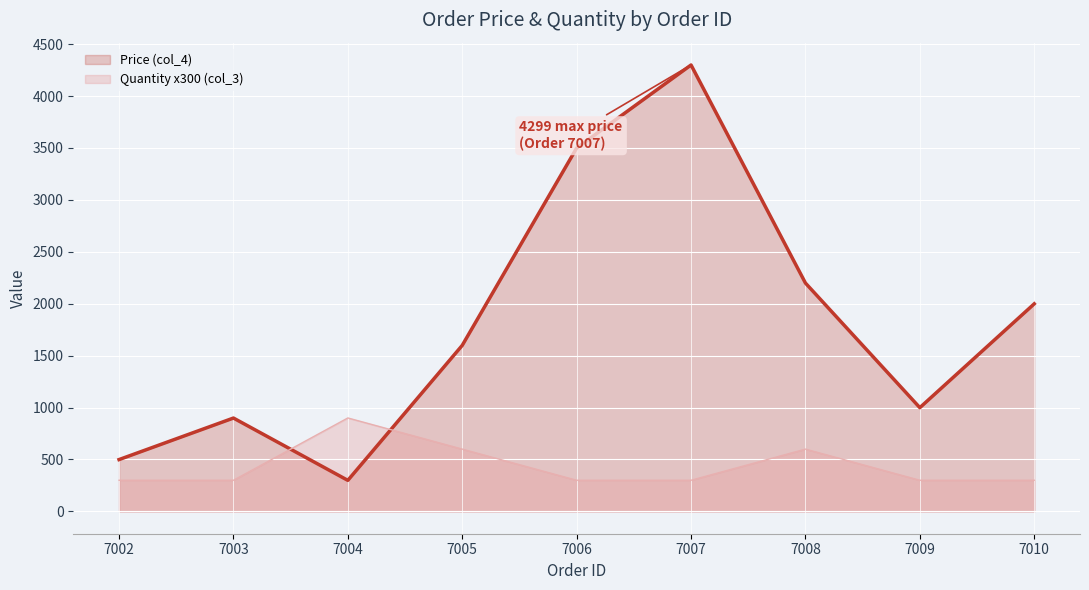

How many series are shown in this chart?

2